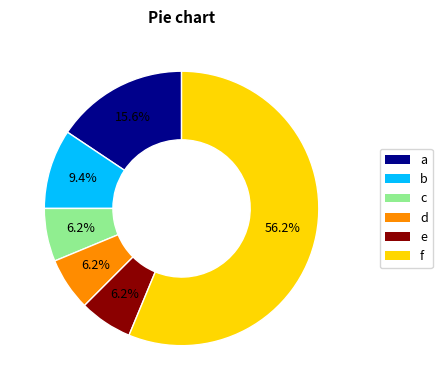

What is the majority slice?

f